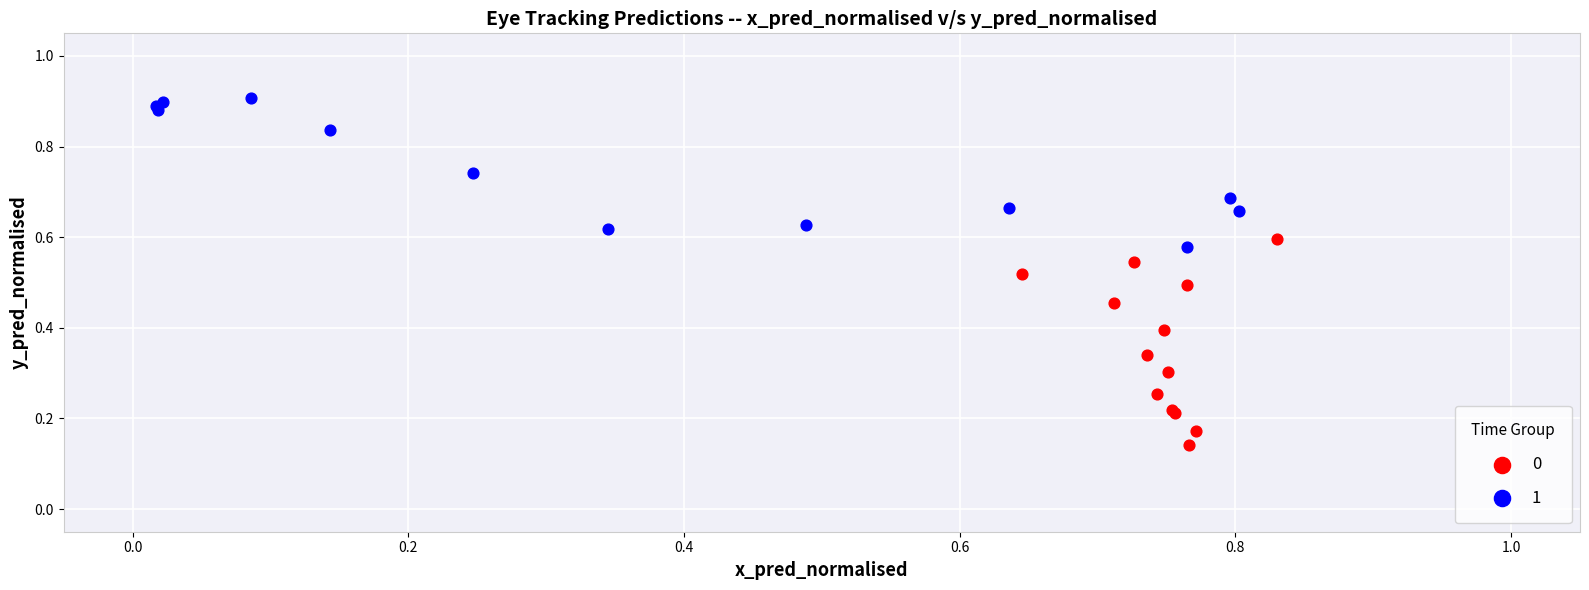

Which series reaches the maximum Y coordinate?

1